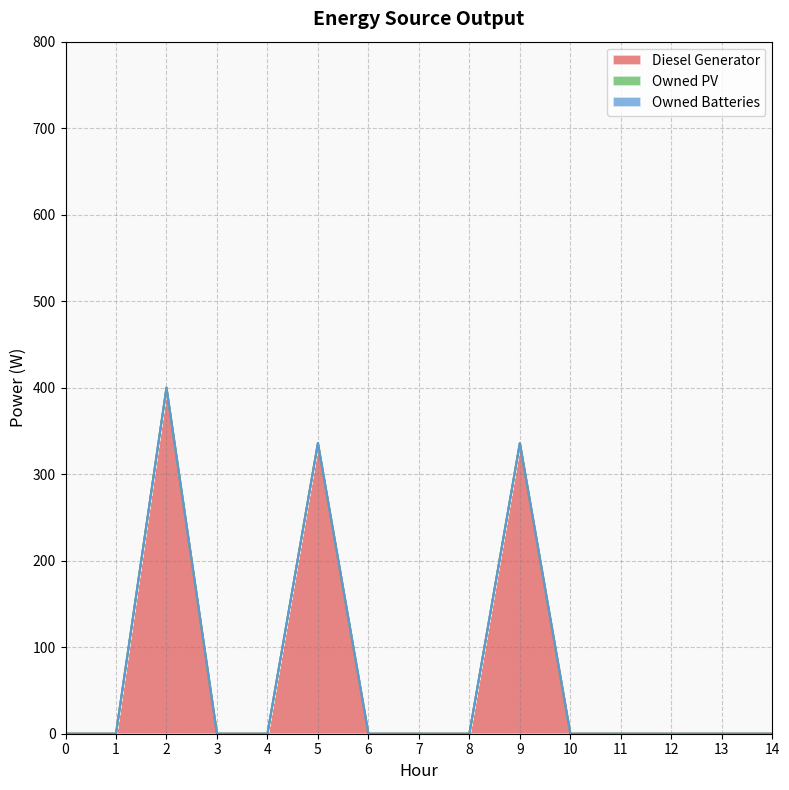

Reading left to right, extract all data points from this chart.

Diesel Generator: 0	0	400	0	0	336	0	0	0	336	0	0	0	0	0
Owned PV: 0	0	0	0	0	0	0	0	0	0	0	0	0	0	0
Owned Batteries: 0	0	0	0	0	0	0	0	0	0	0	0	0	0	0